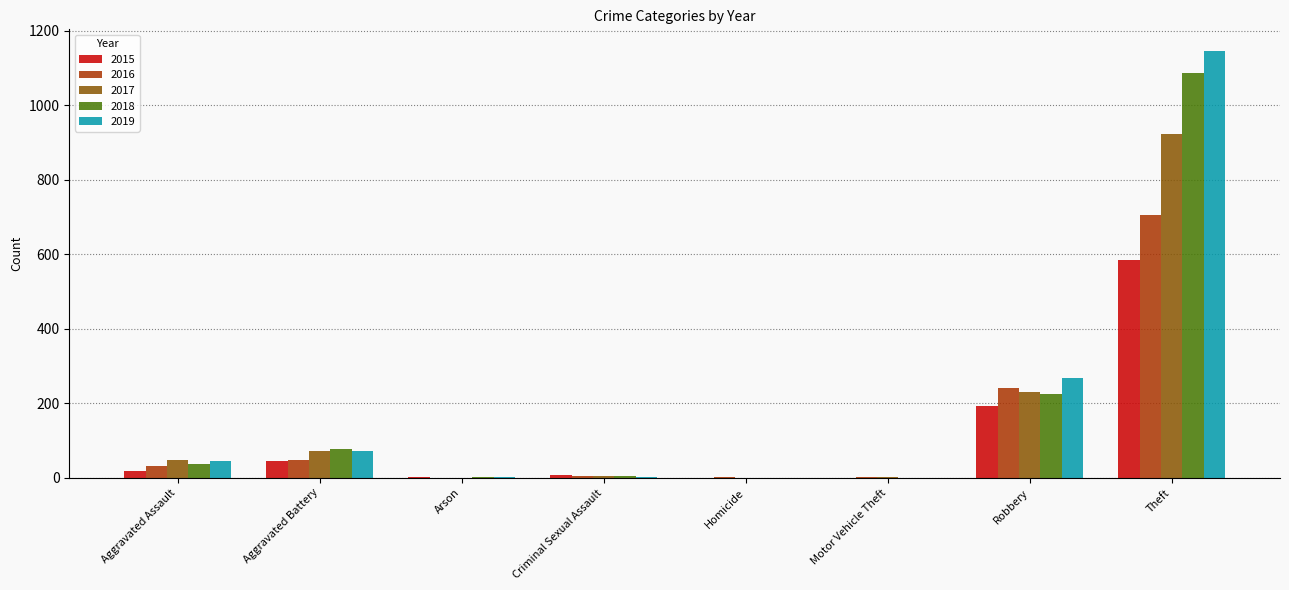

The value of 2019 at Aggravated Assault is 44. True or false?

True